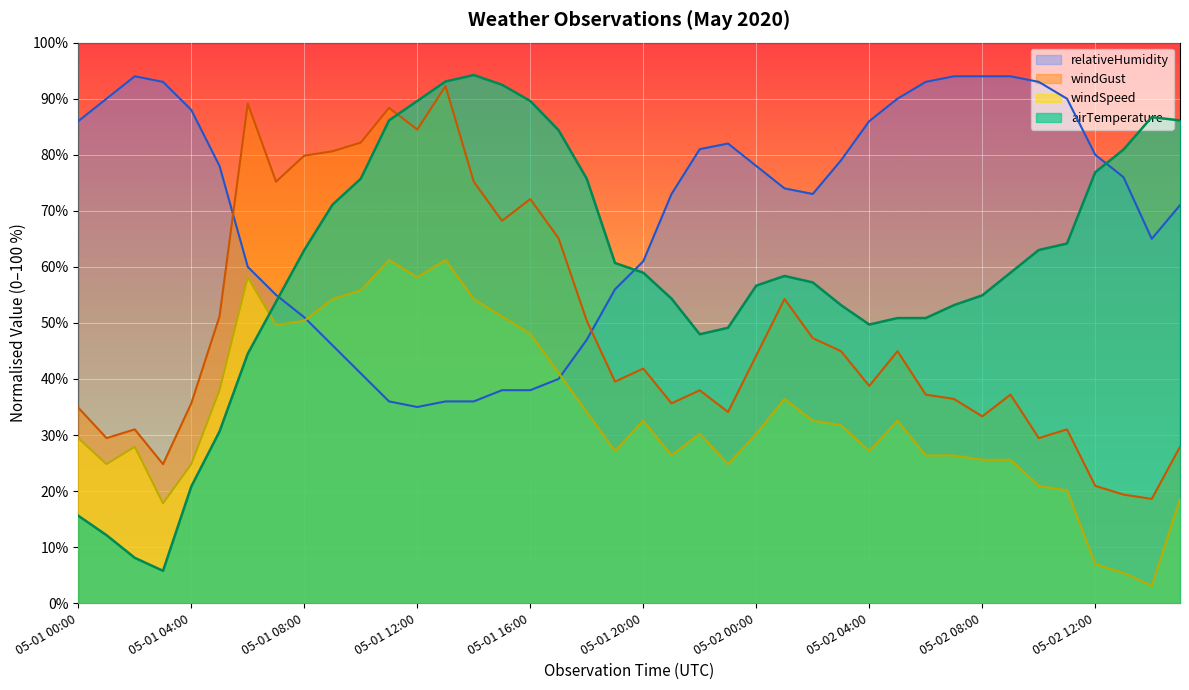

What is the value of the airTemperature point at the 16th from the left?

92.5